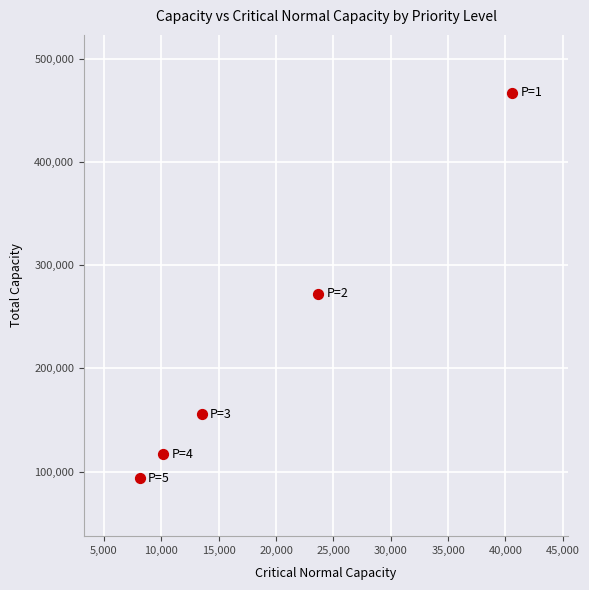

What Y value in the scatter plot is closest to 280389?

272601